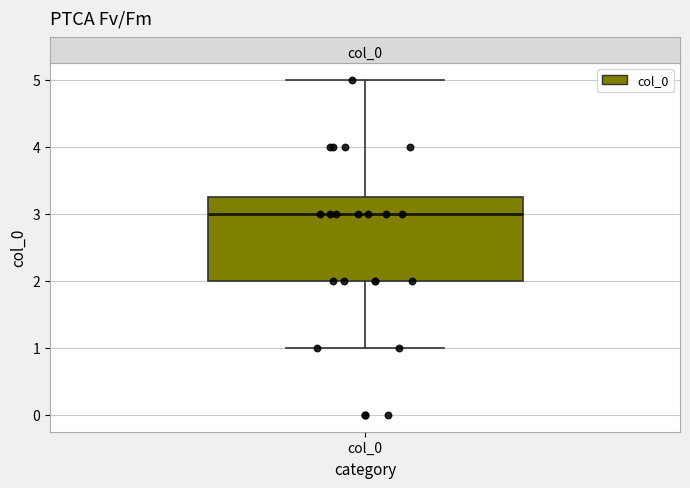

Transcribe this box plot: give where the median line is, the range the box spans, and where the two whiskers end, as read against the y-axis. The values are not printed on the chart, so give them approximately, as read against the axis.

median 3.0, box 2.0 to 3.3, whiskers 1.0 to 5.0